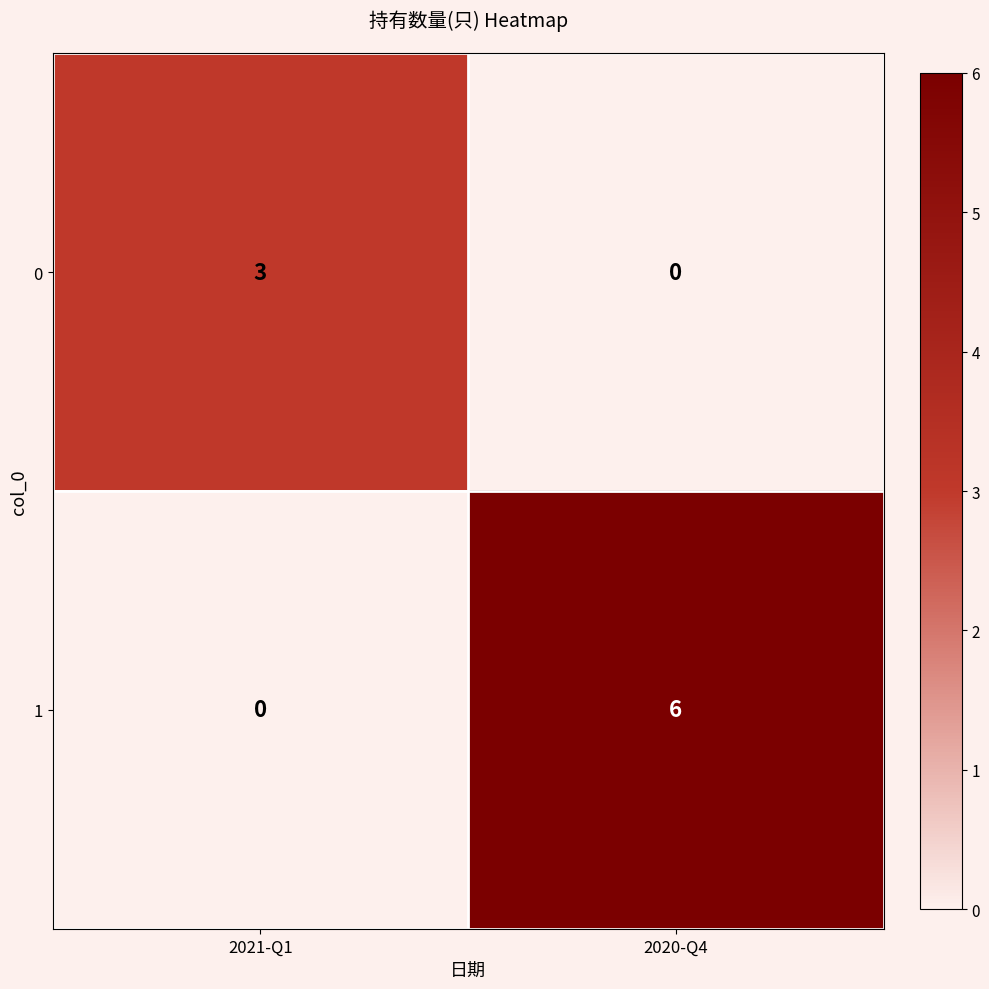

Rank the series by their average value, from highest to lowest.

1, 0